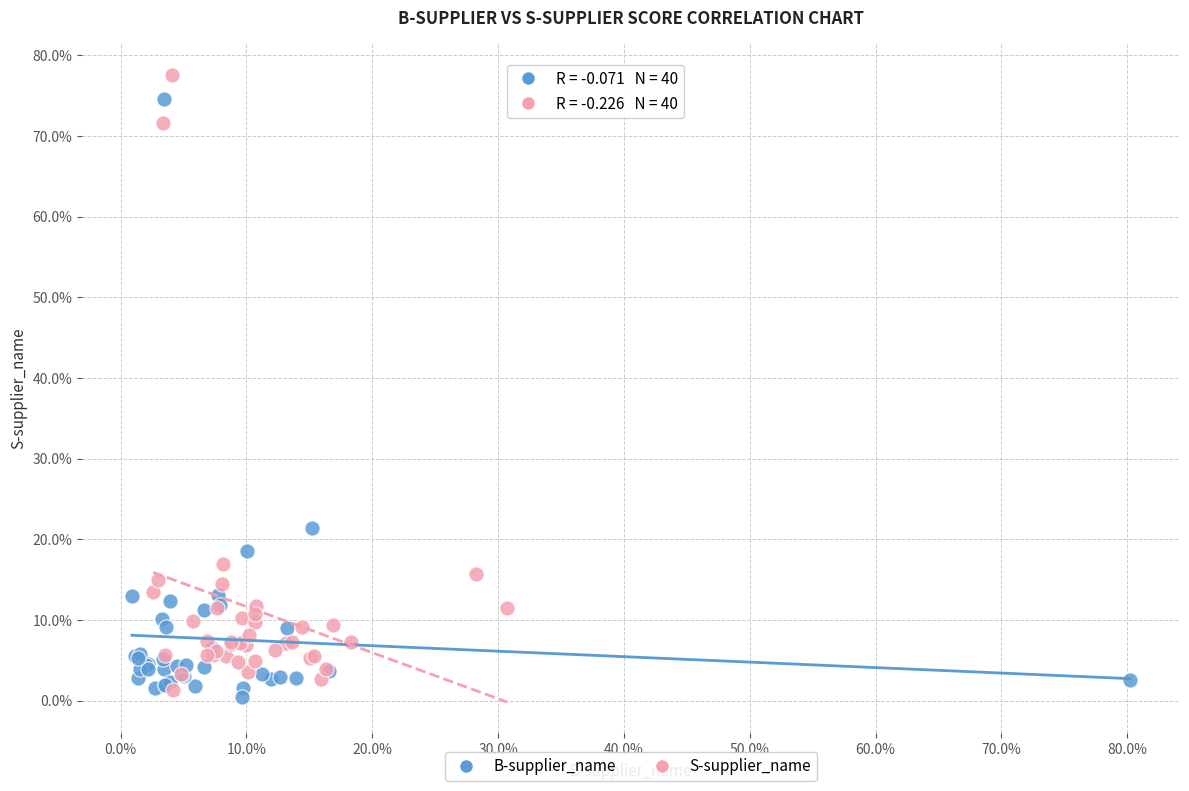

Which series reaches the minimum Y coordinate?

B-supplier_name